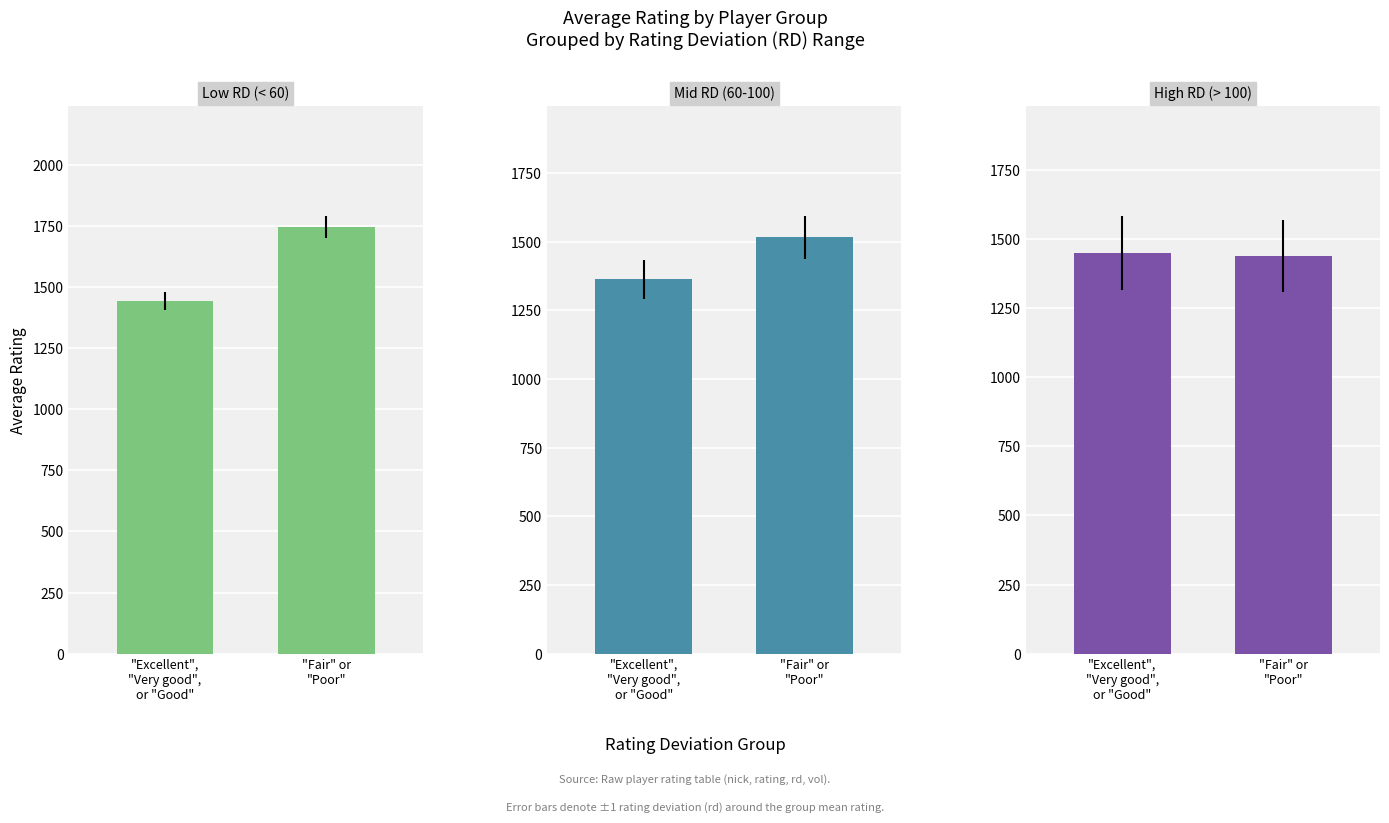

What is the difference between the High RD (> 100) values at "Fair" or
"Poor" and "Excellent",
"Very good",
or "Good"?

9.4